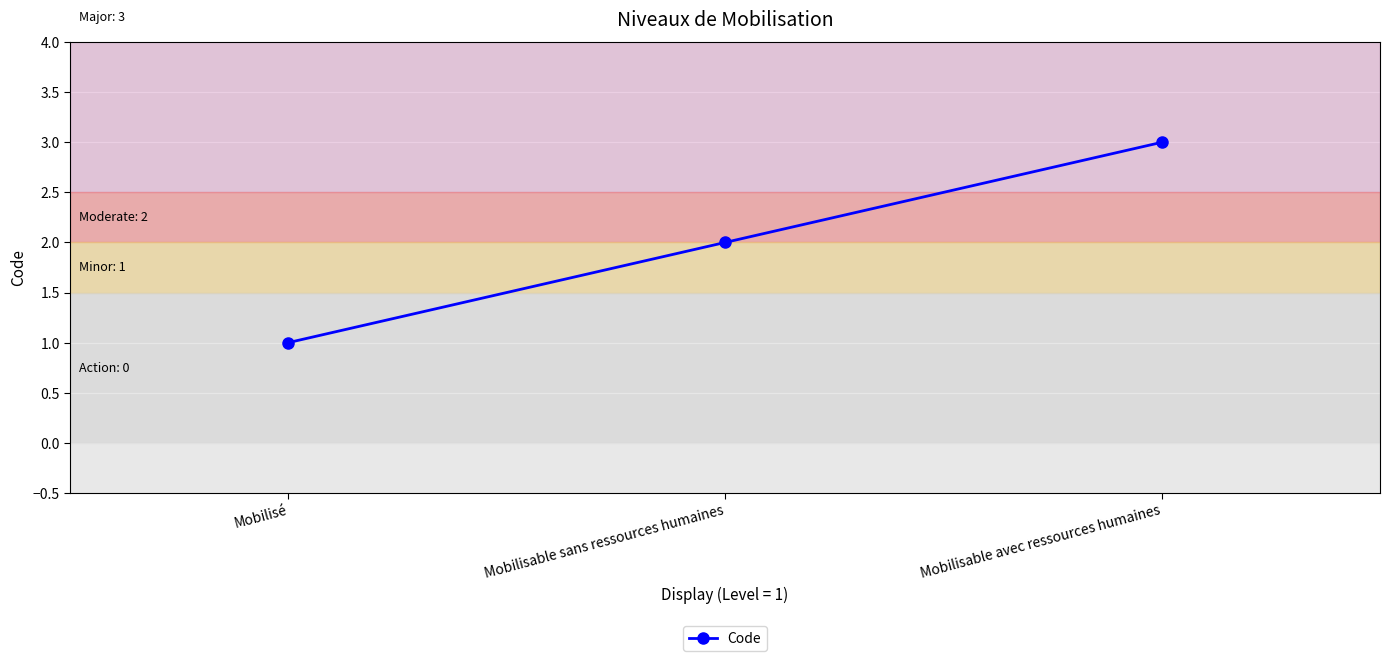

What is the minimum value shown in the chart?

1